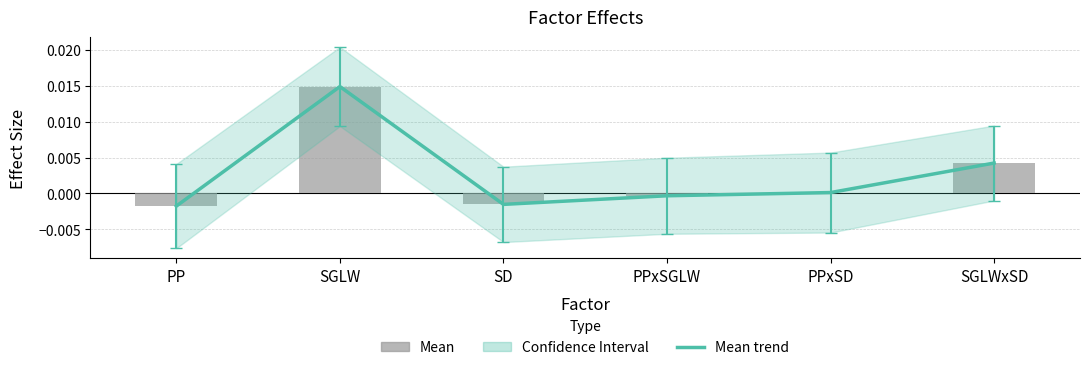

Which category has the lowest value in the Mean trend series?

PP